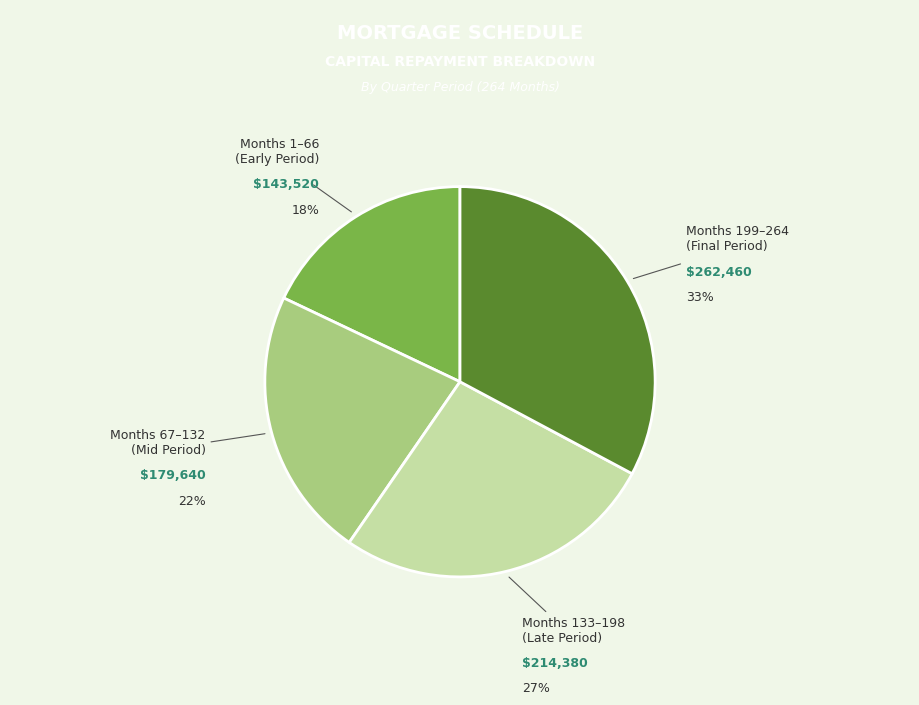

To the nearest percent, what is the difference between the largest and smallest slice percentages?

15%